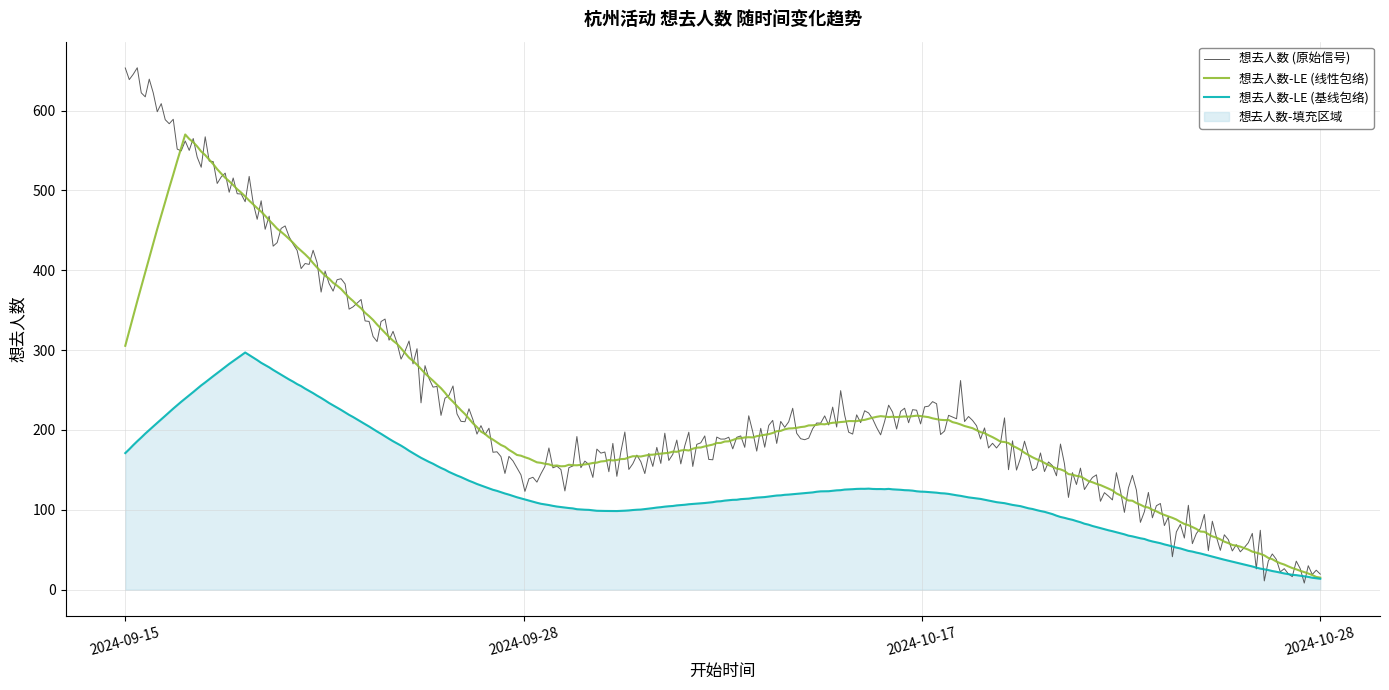

Is this an area chart (filled region under the line)?

No